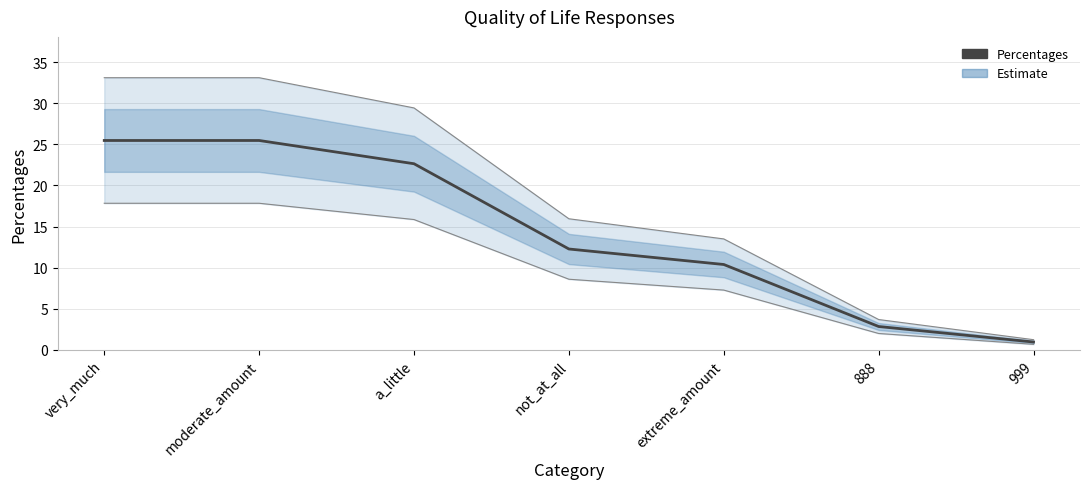

What is the change in value from not_at_all to 888?

-9.4